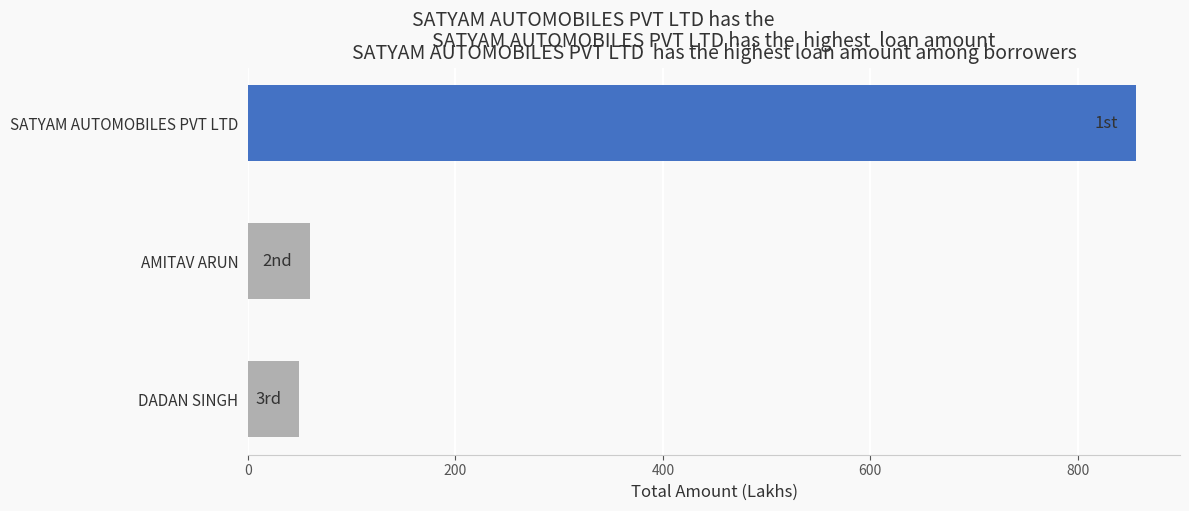

What is the minimum value shown in the chart?

49